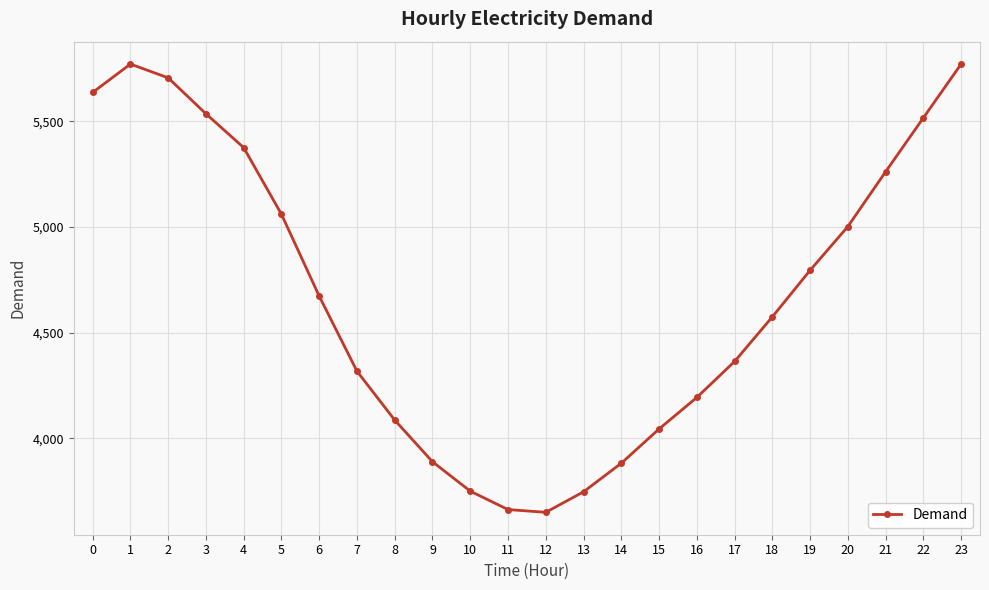

Between 23 and 5, which is larger?

23